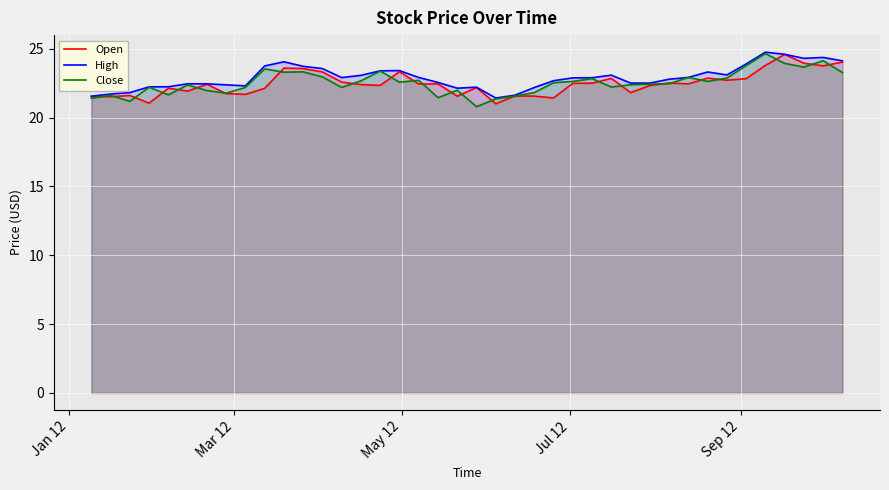

At how many categories does at least one series exceed 24?

6